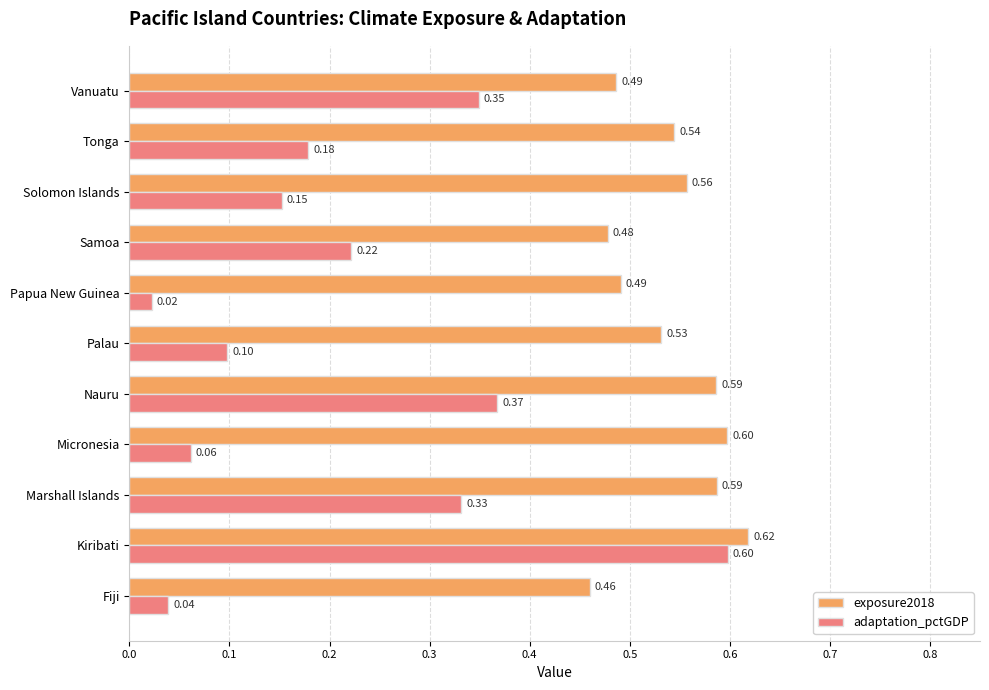

At which category is the sum across all series the highest?

Kiribati